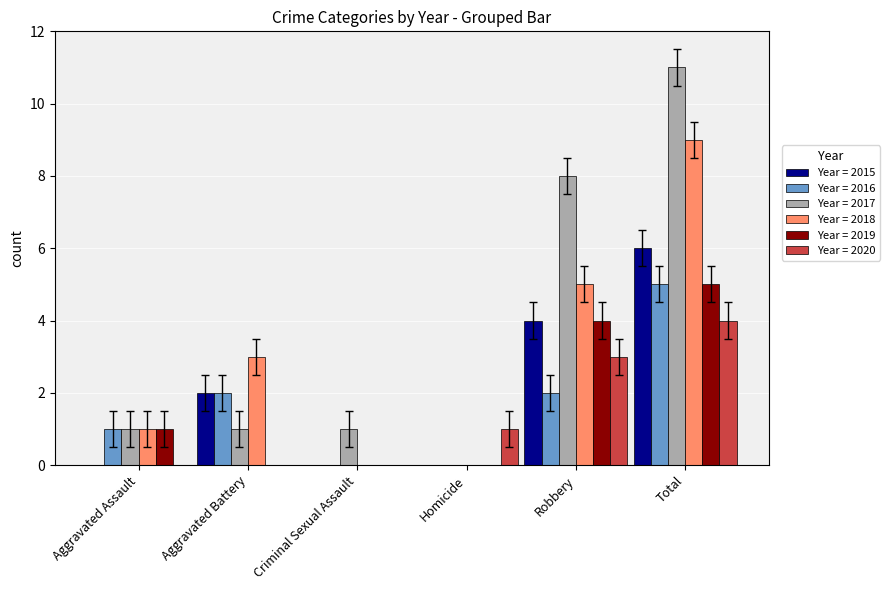

At which category is the sum across all series the highest?

Total